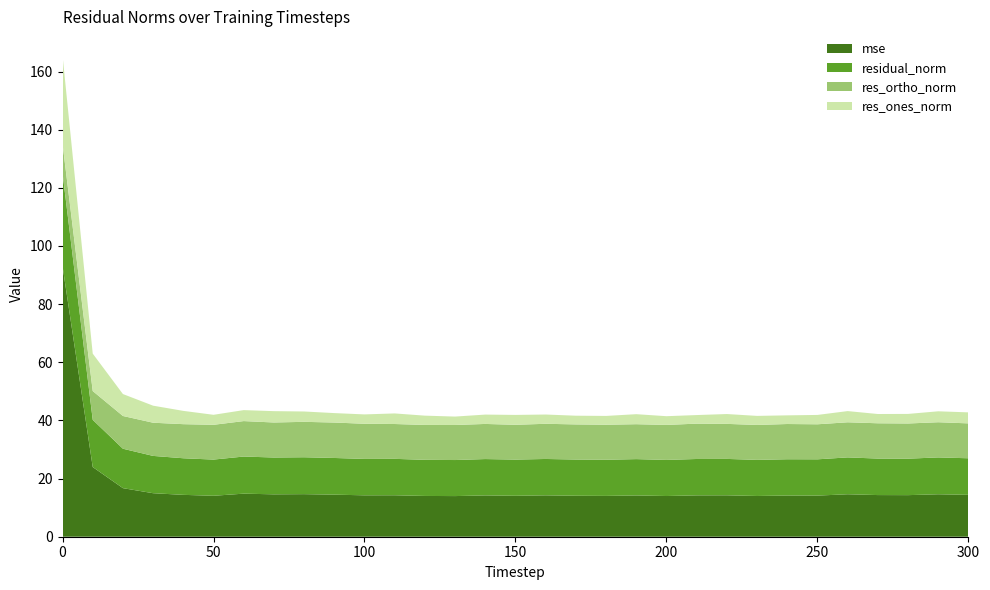

Reading left to right, what are all the values shown in this chart?

mse: 0=93.1	10=24.0	20=16.7	30=15.0	40=14.4	50=14.1	60=14.8	70=14.6	80=14.6	90=14.5	100=14.2	110=14.3	120=14.0	130=14.0	140=14.2	150=14.1	160=14.2	170=14.1	180=14.0	190=14.2	200=14.0	210=14.2	220=14.2	230=14.0	240=14.2	250=14.1	260=14.6	270=14.3	280=14.3	290=14.6	300=14.4
res_ones_norm: 0=30.4	10=12.9	20=7.5	30=5.9	40=4.6	50=3.4	60=3.8	70=3.9	80=3.6	90=3.2	100=3.2	110=3.6	120=3.2	130=2.9	140=3.2	150=3.4	160=3.2	170=3.0	180=3.0	190=3.4	200=3.0	210=3.0	220=3.4	230=3.1	240=3.0	250=3.2	260=3.9	270=3.2	280=3.3	290=3.8	300=3.8
res_ortho_norm: 0=10.1	10=9.9	20=11.3	30=11.4	40=11.7	50=12.0	60=12.2	70=12.0	80=12.2	90=12.2	100=12.1	110=12.0	120=12.0	130=12.1	140=12.1	150=12.0	160=12.1	170=12.1	180=12.1	190=12.0	200=12.0	210=12.2	220=12.1	230=12.0	240=12.1	250=12.1	260=12.1	270=12.1	280=12.1	290=12.1	300=12.0
residual_norm: 0=32.0	10=16.2	20=13.6	30=12.8	40=12.6	50=12.4	60=12.8	70=12.7	80=12.7	90=12.6	100=12.5	110=12.5	120=12.4	130=12.4	140=12.5	150=12.4	160=12.5	170=12.5	180=12.4	190=12.5	200=12.4	210=12.5	220=12.5	230=12.4	240=12.5	250=12.5	260=12.7	270=12.6	280=12.5	290=12.7	300=12.6